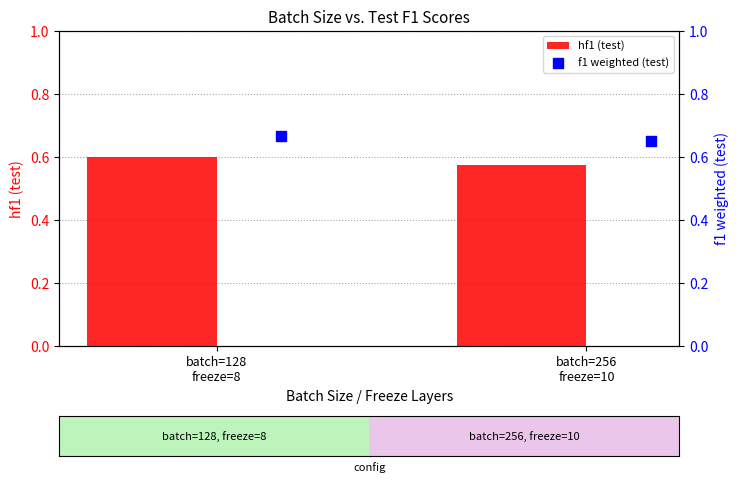

At which category is the sum across all series the highest?

batch=128
freeze=8